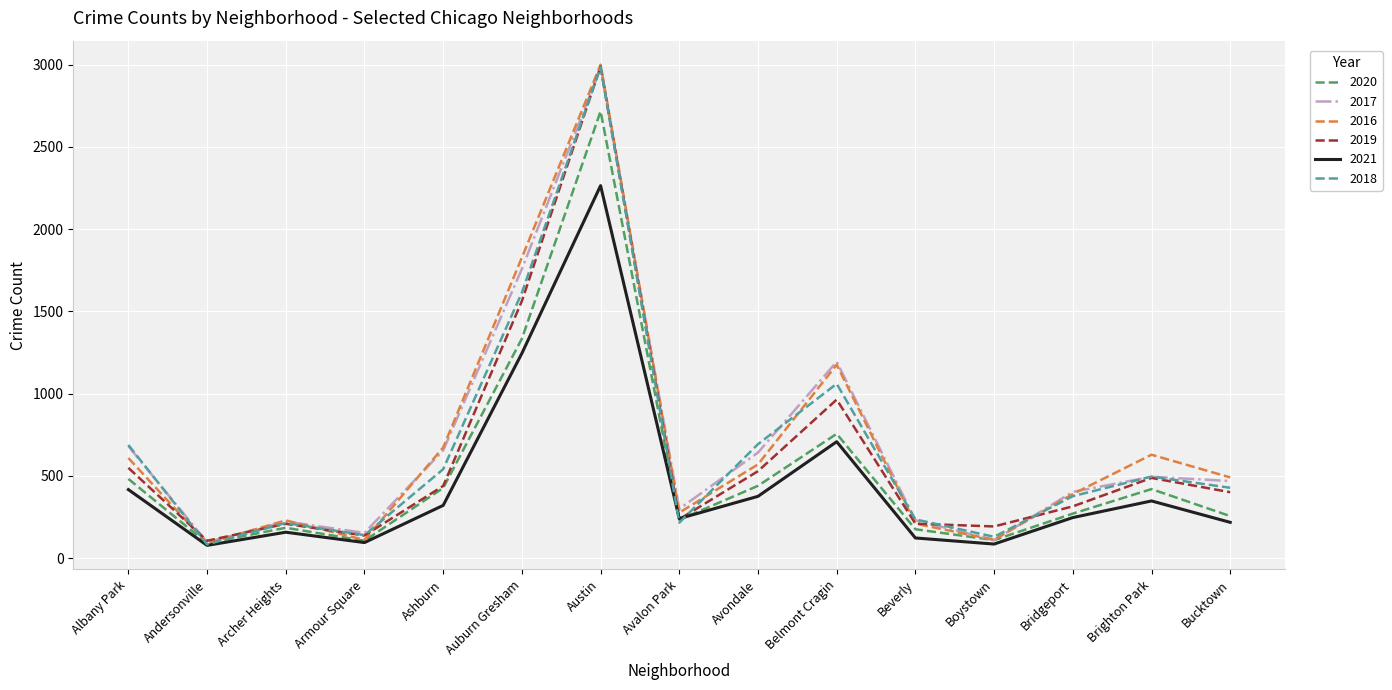

Which series changed the most between Boystown and Bridgeport?

2017